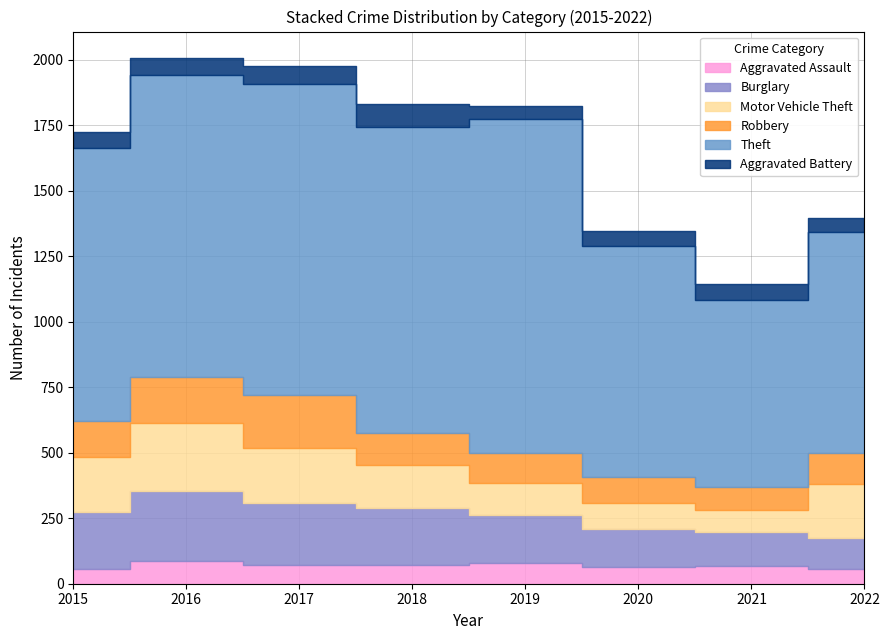

Reading right to left, extract all data points from this chart.

Aggravated Assault: 58	66	62	80	72	72	88	56
Burglary: 118	133	148	182	218	237	266	216
Motor Vehicle Theft: 204	82	99	123	163	208	259	212
Robbery: 121	88	97	116	121	202	178	139
Theft: 841	716	884	1272	1170	1188	1151	1041
Aggravated Battery: 55	60	57	53	86	71	66	60